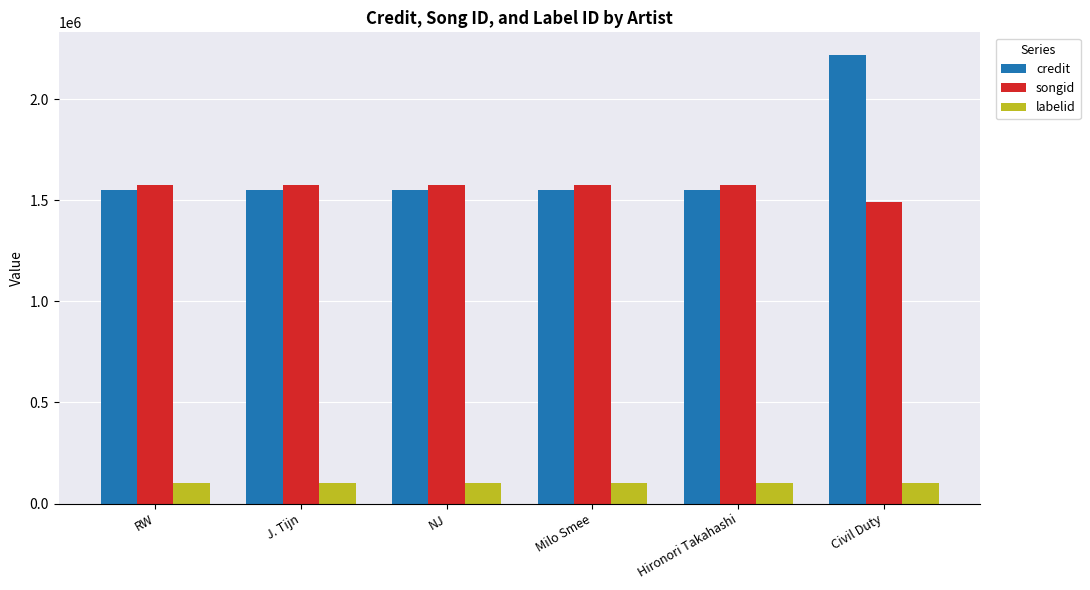

At which category is the sum across all series the highest?

Civil Duty